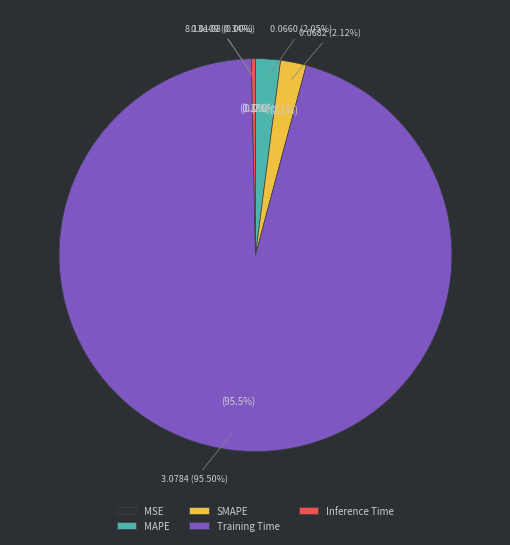

Does MSE account for over 50% of the chart?

No